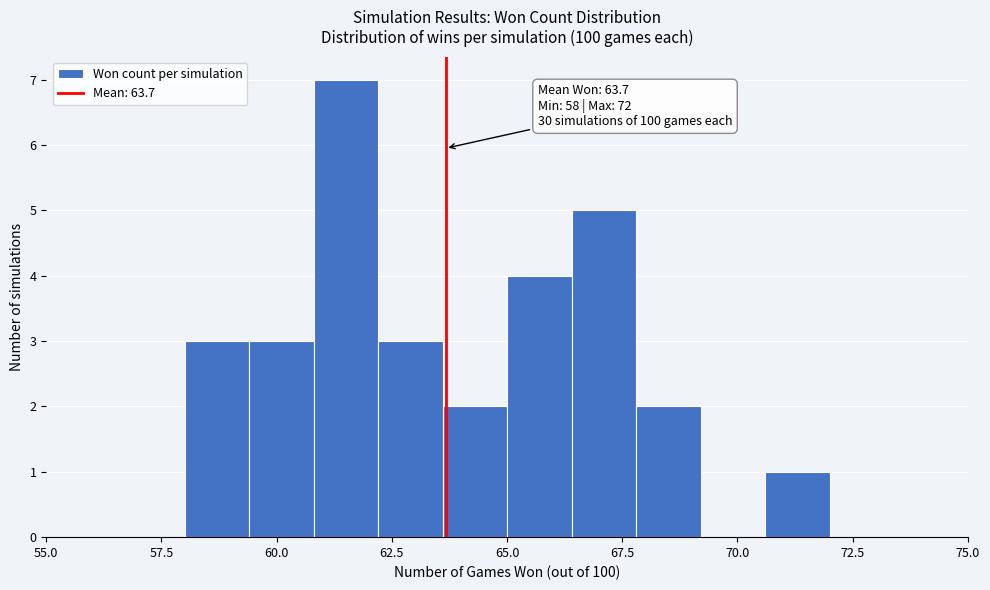

Read against the x-axis, roughly where is the centre of the tallest bar?

61.5